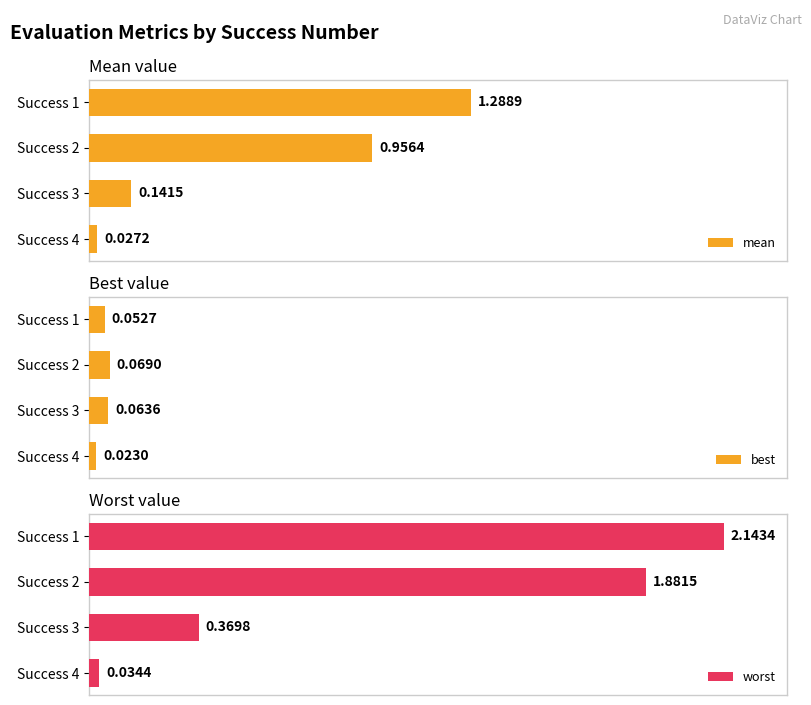

Where is best nearest to the value 0?

Success 4